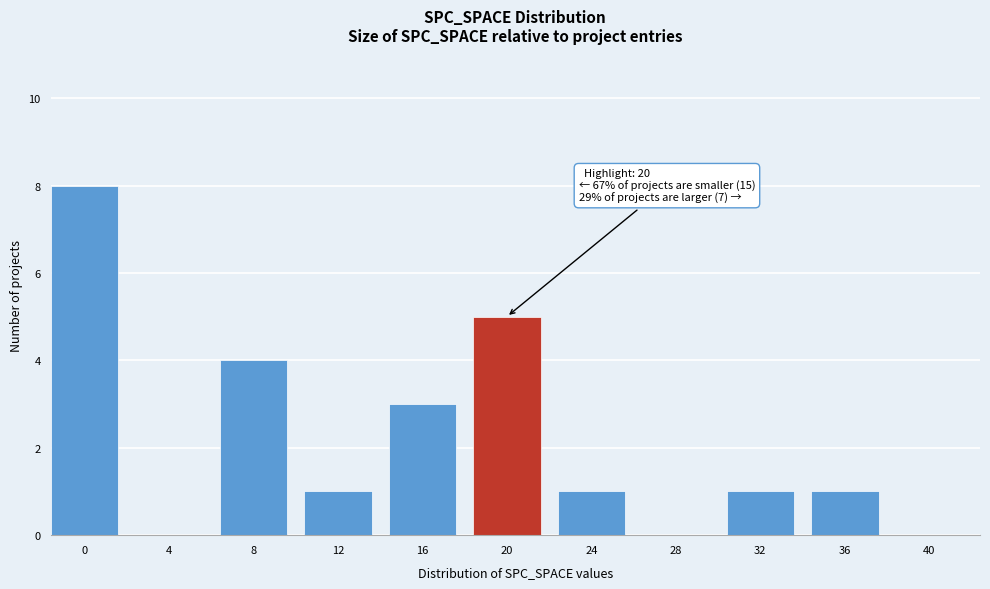

Reading left to right, transcribe all the data shown in this chart.

0=8	4=0	8=4	12=1	16=3	20=5	24=1	28=0	32=1	36=1	40=0